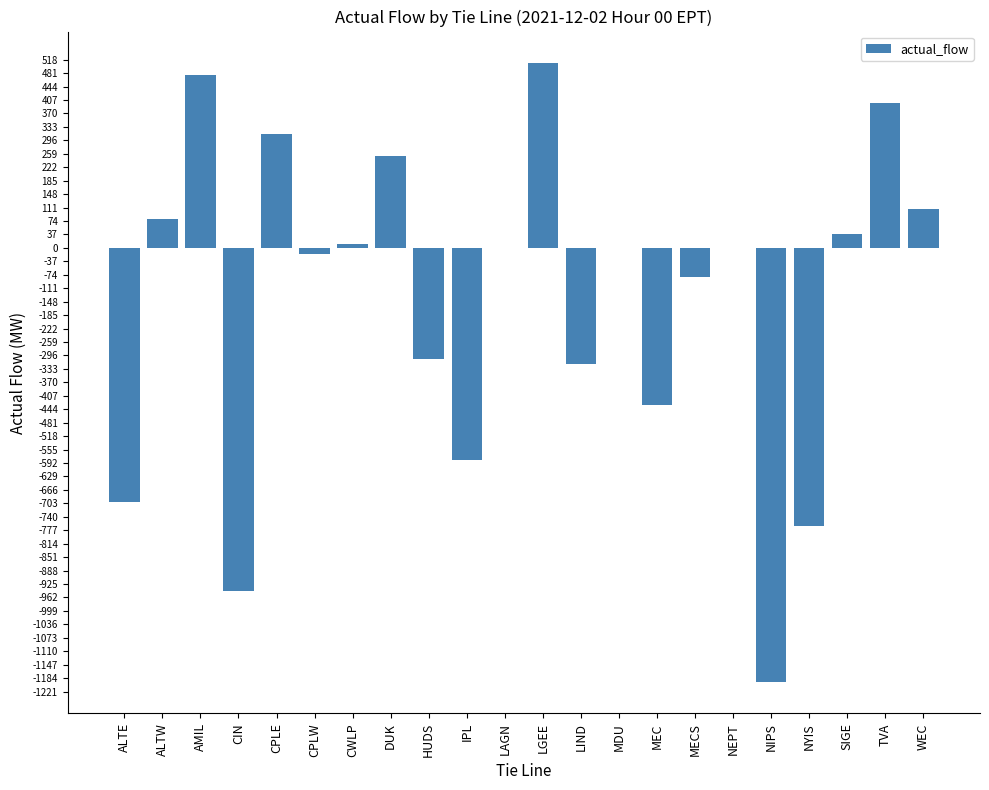

What is the sum of all values?

-3153.7